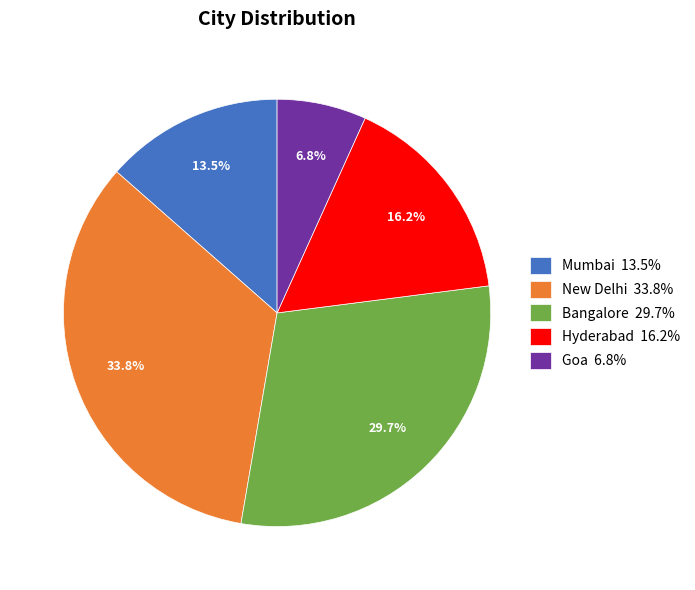

How many segments does this pie chart have?

5